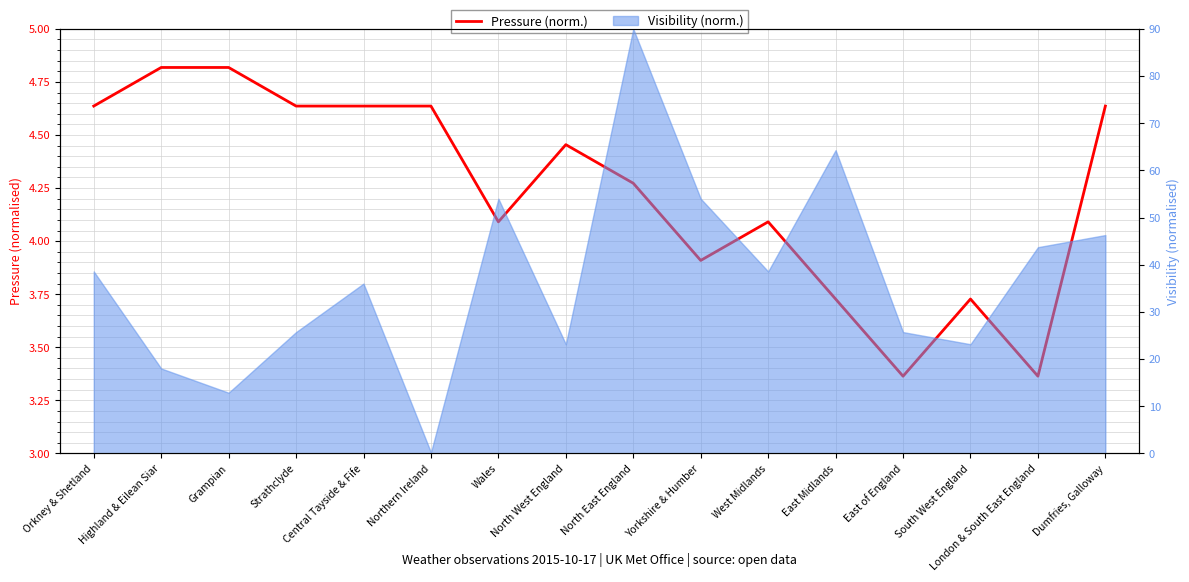

Where is the first local minimum?

Wales